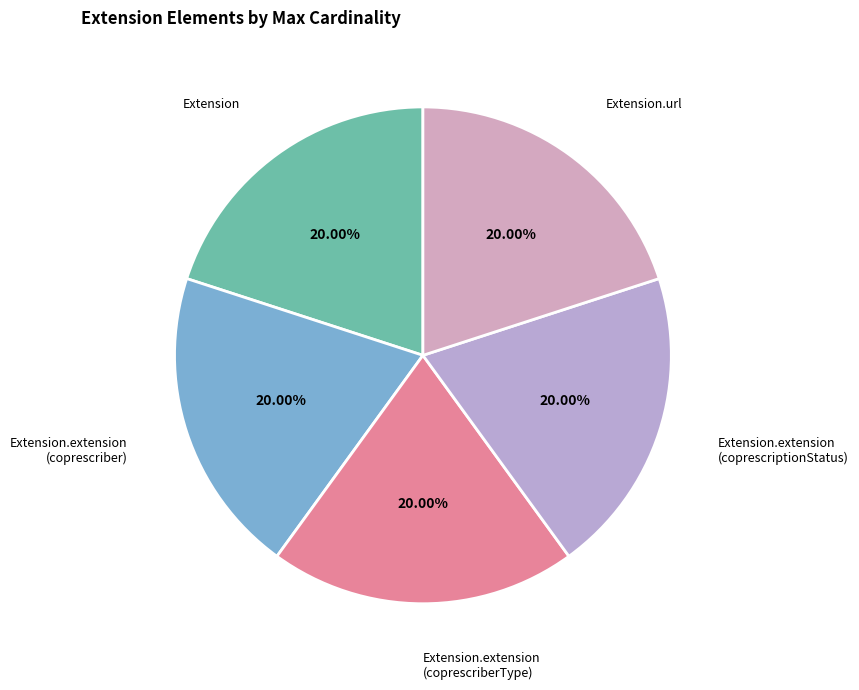

How many segments does this pie chart have?

5